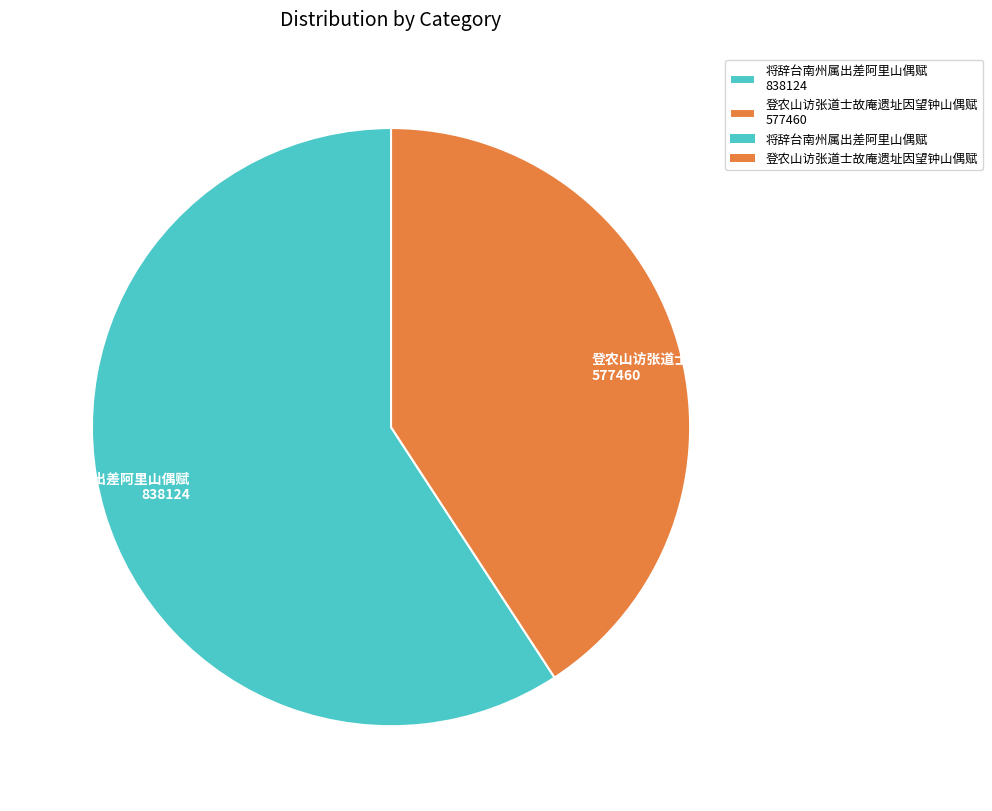

Is the sum of 登农山访张道士故庵遗址因望钟山偶赋 577460 and 将辞台南州属出差阿里山偶赋 838124 greater than half?

Yes